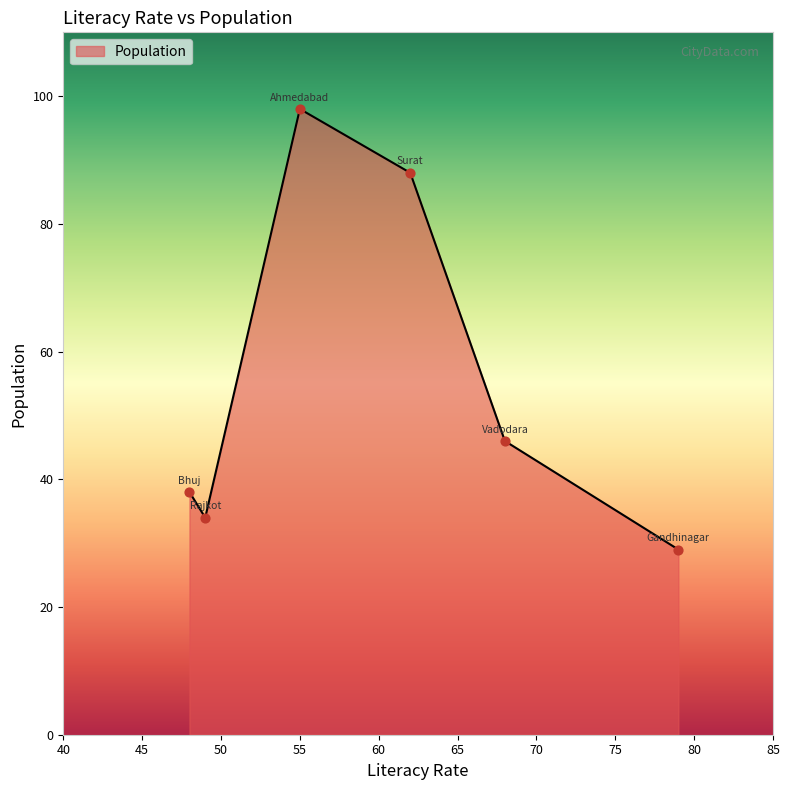

What is the minimum value shown in the chart?

29